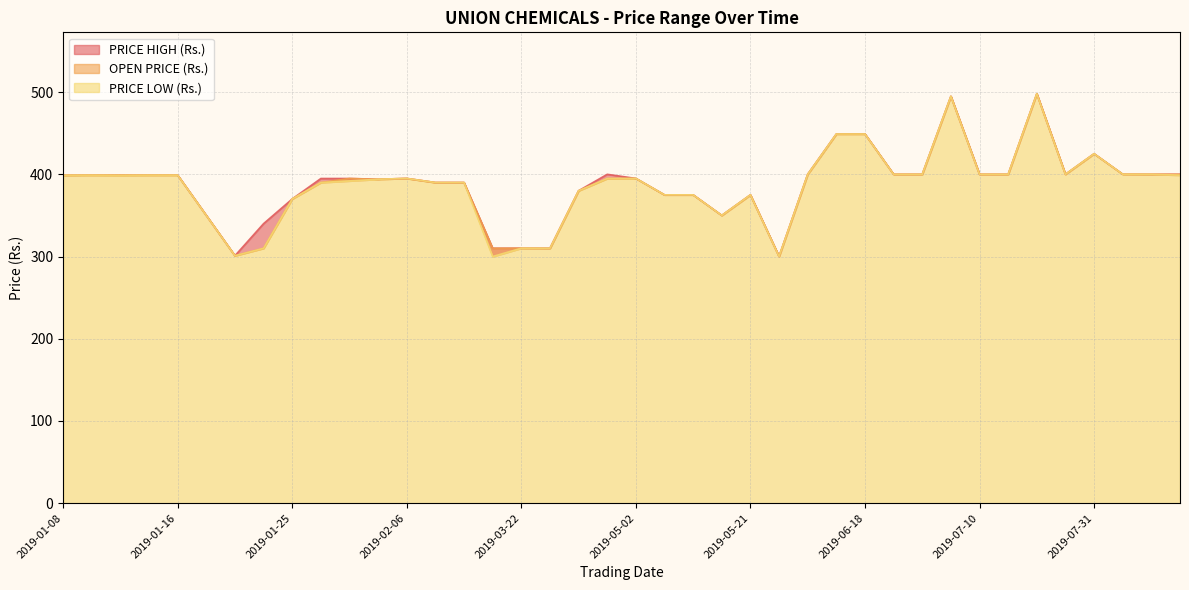

What is the difference between the PRICE LOW (Rs.) values at 2019-05-30 and 2019-01-16?

98.9